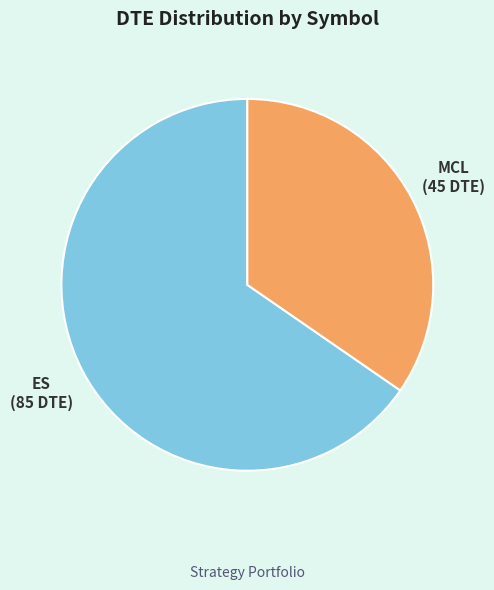

Does any single category account for the majority?

Yes